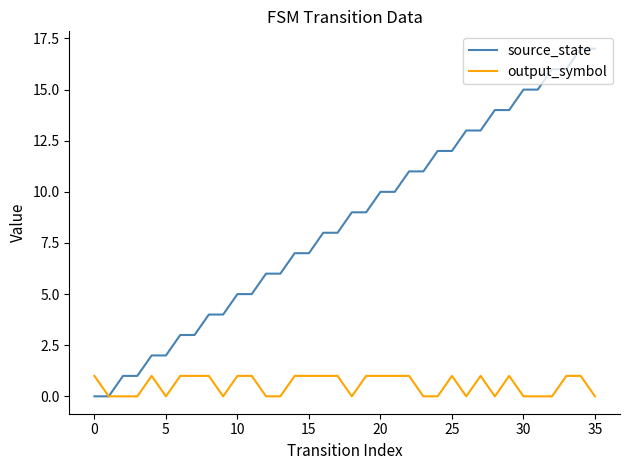

What are all the series names shown in the legend?

source_state, output_symbol